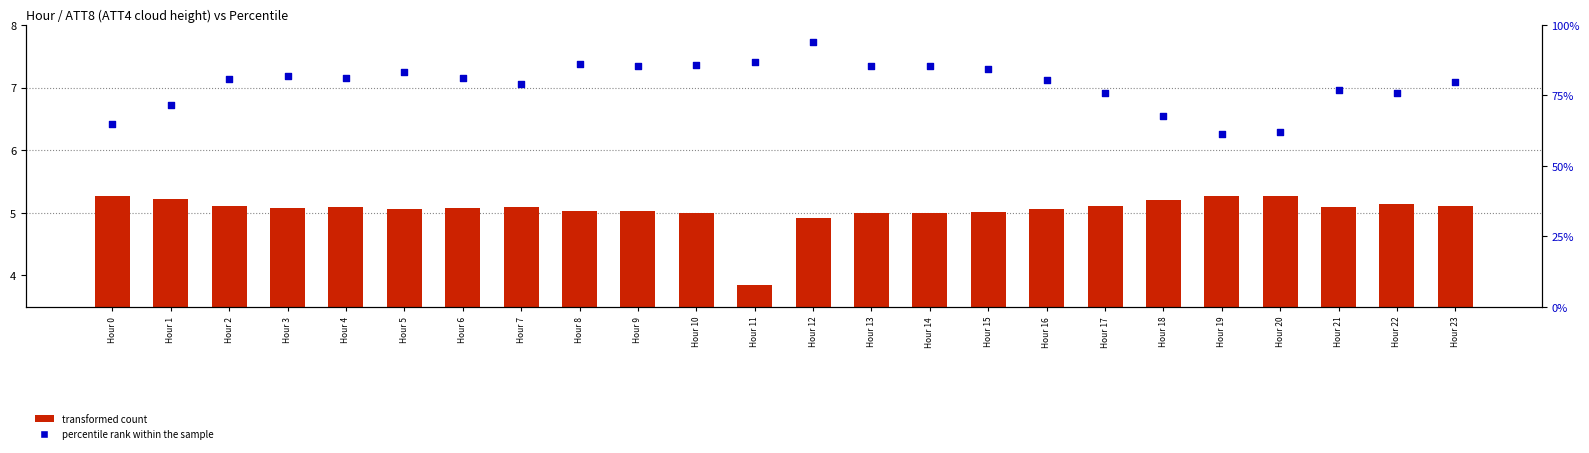

Which series contains the highest Y value?

percentile rank within the sample